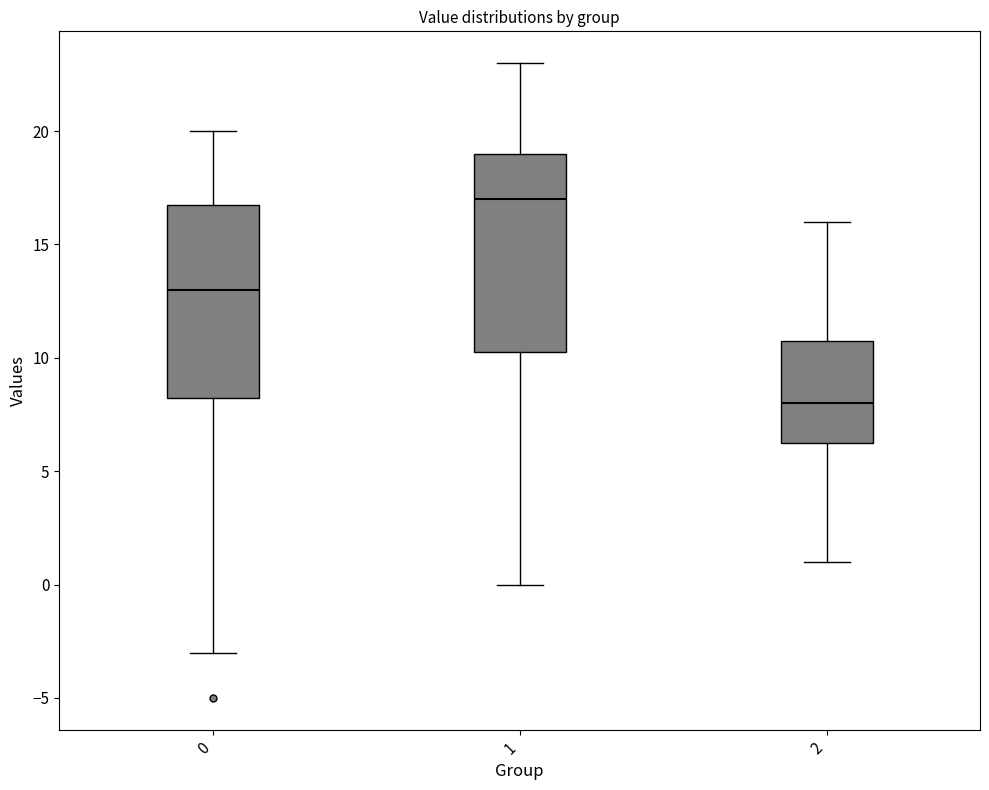

Reading left to right, read every box against the y-axis: the position of its median line, the range the box covers, and the ends of its whiskers. The values are not printed on the chart, so give them approximately, as read against the axis.

0: median 13.0, box 8.5 to 17.0, whiskers -3.0 to 20.0
1: median 17.0, box 10.5 to 19.0, whiskers 0.0 to 23.0
2: median 8.0, box 6.5 to 11.0, whiskers 1.0 to 16.0